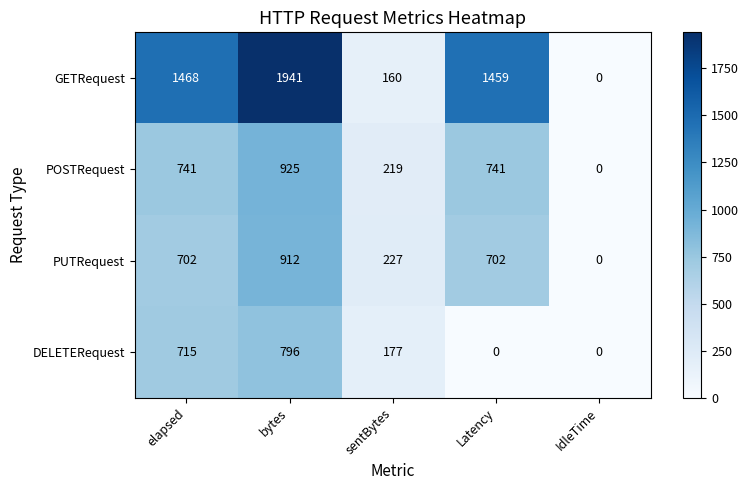

How many series are shown in this chart?

4